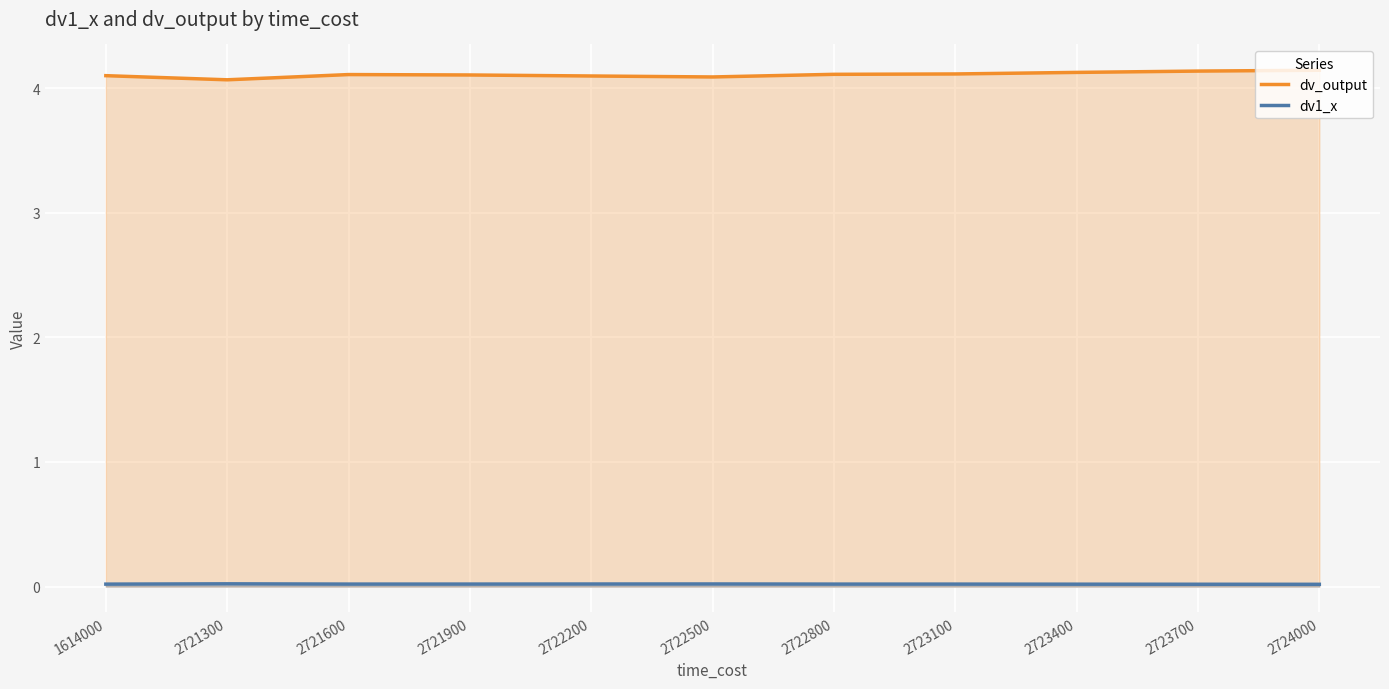

True or false: dv_output and dv1_x intersect in this chart.

False